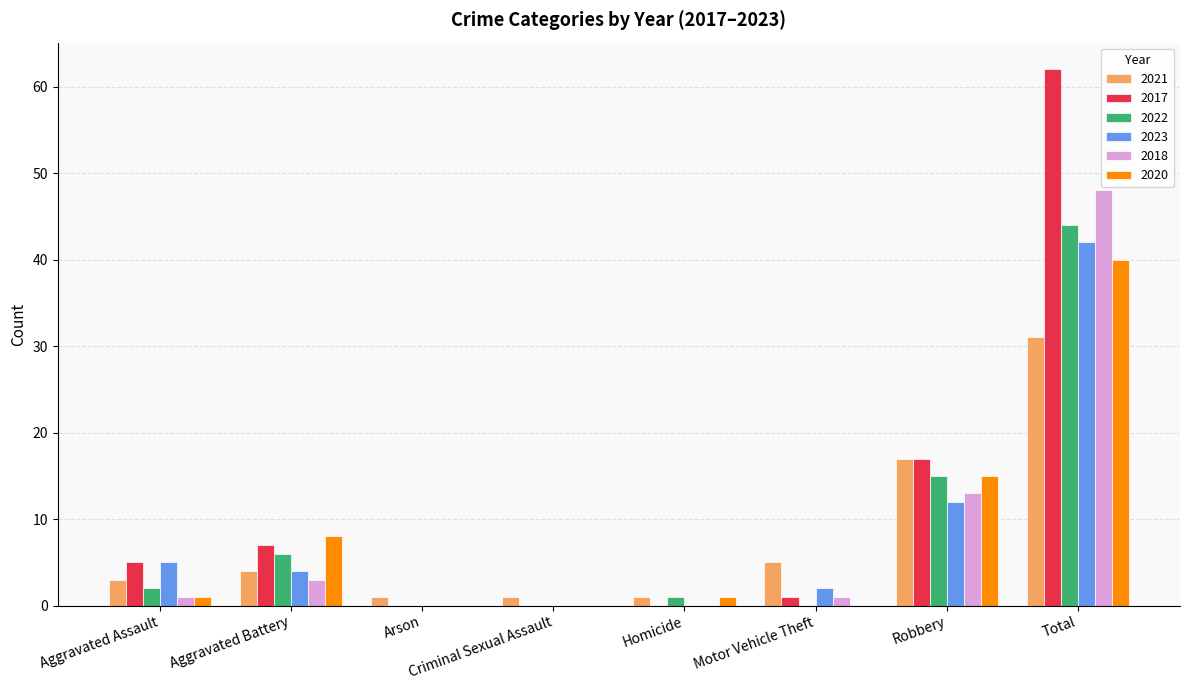

How many groups of bars are there?

8